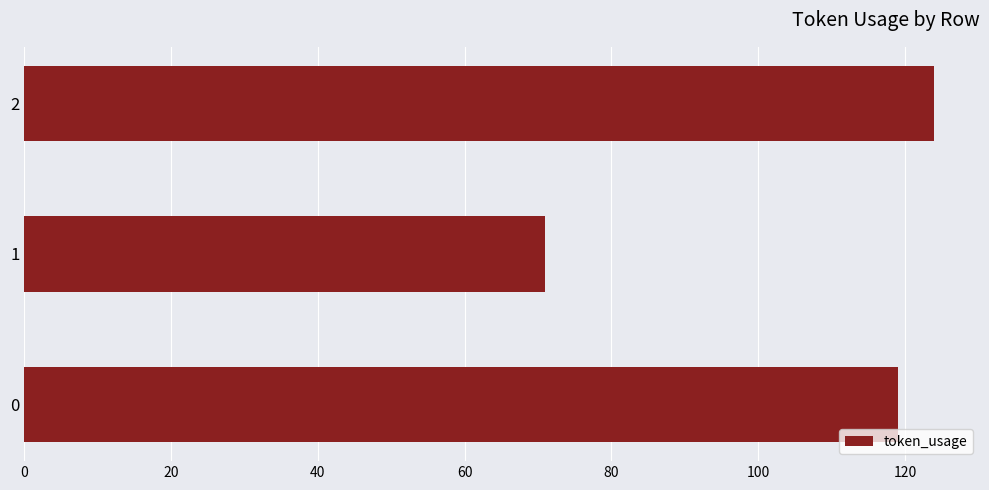

Rank the categories by value from highest to lowest.

2, 0, 1